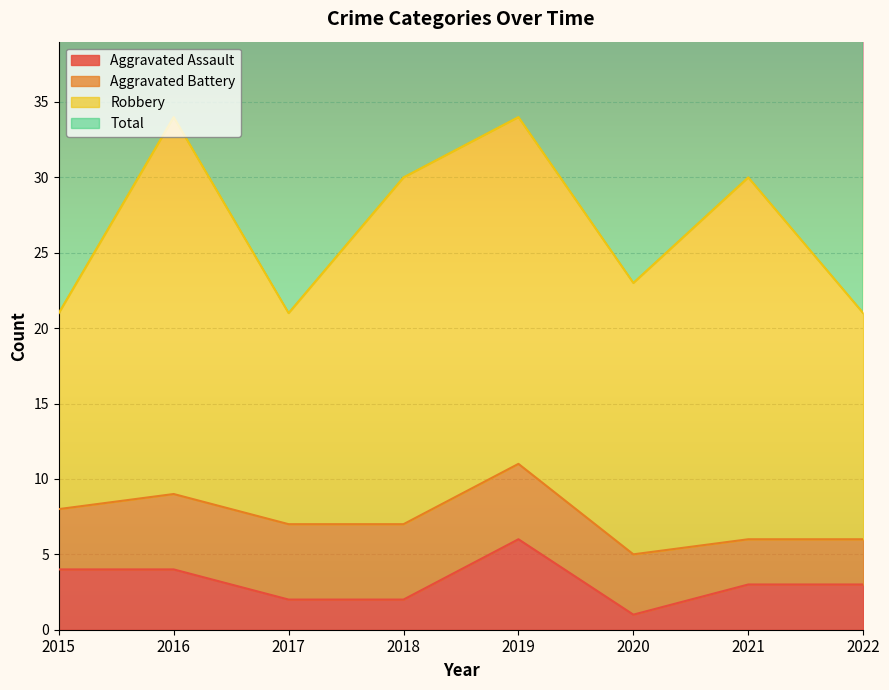

The value of Aggravated Assault at 2019 is 6. True or false?

True